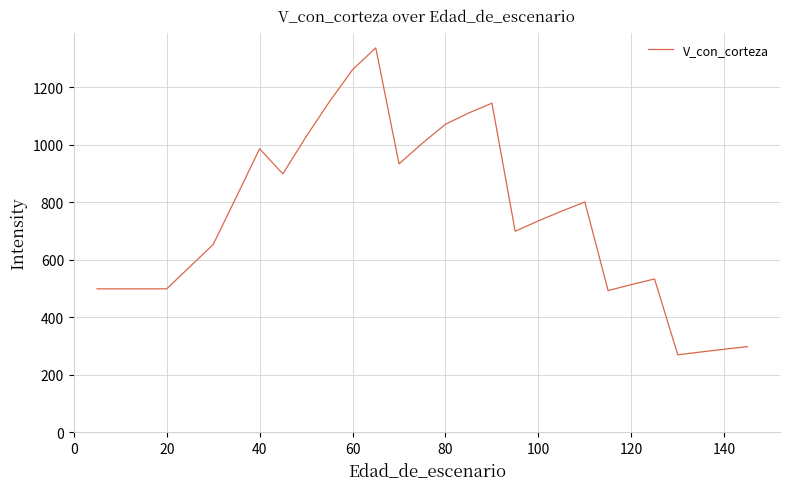

What is the smallest value displayed?

269.2